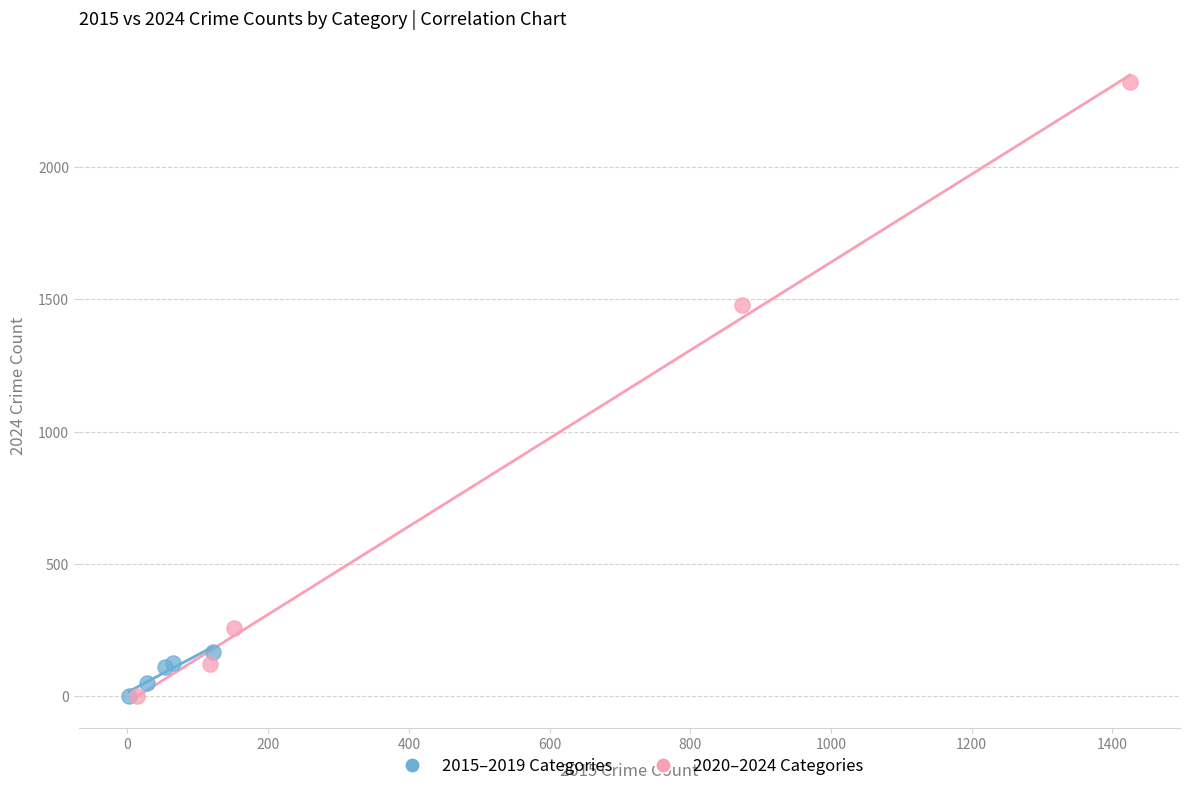

Which series contains the highest Y value?

2020–2024 Categories